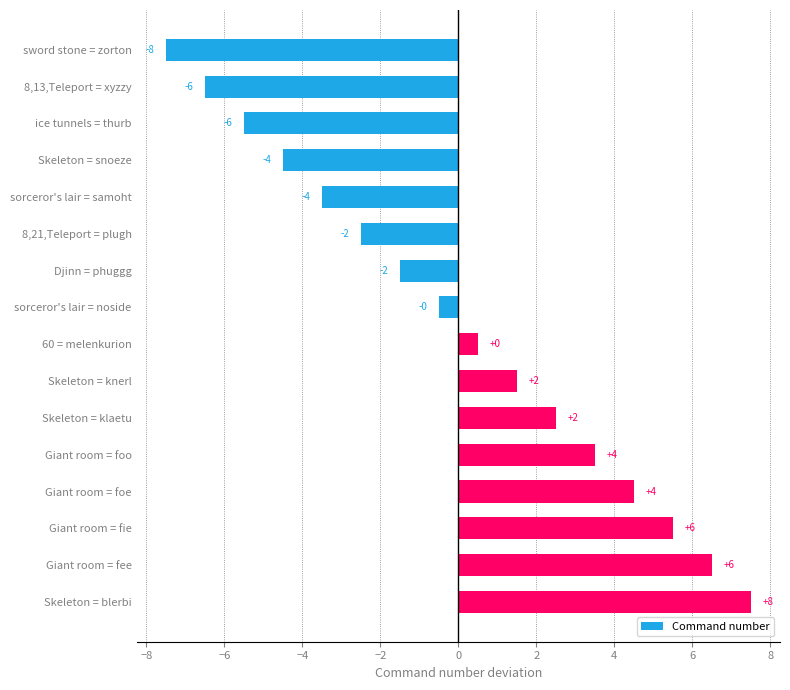

How many bars are there in total?

16